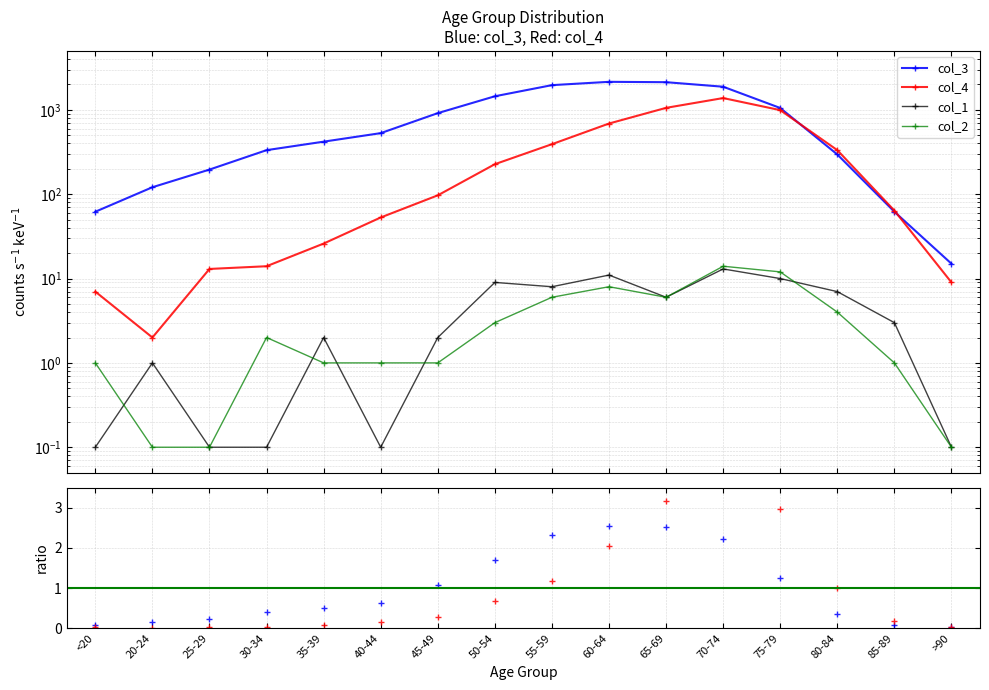

What is the difference between the col_3 ratio values at 80-84 and 70-74?

1.9